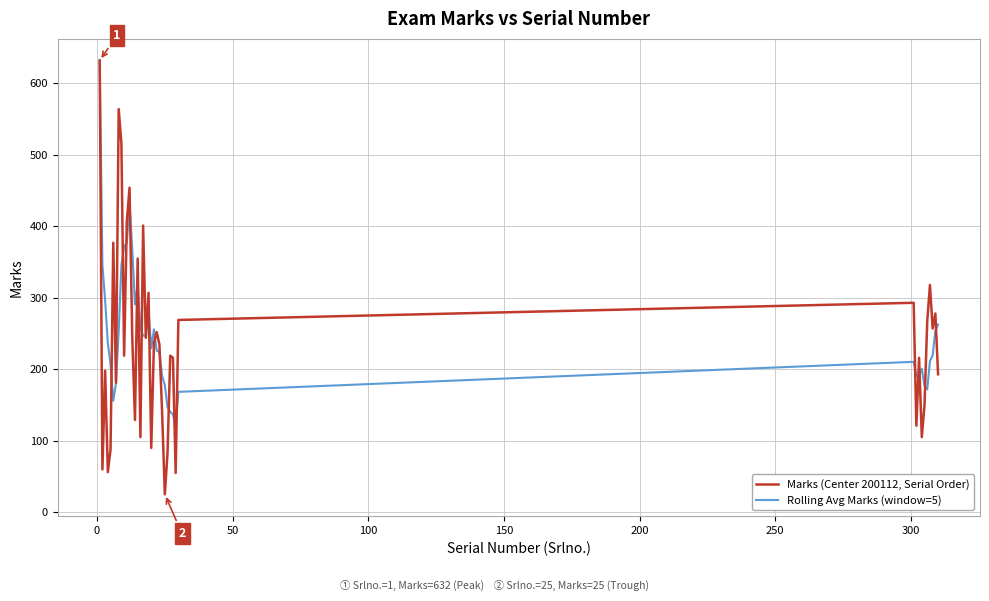

List the series in order of their overall mean, lowest first.

Marks (Center 200112, Serial Order), Rolling Avg Marks (window=5)